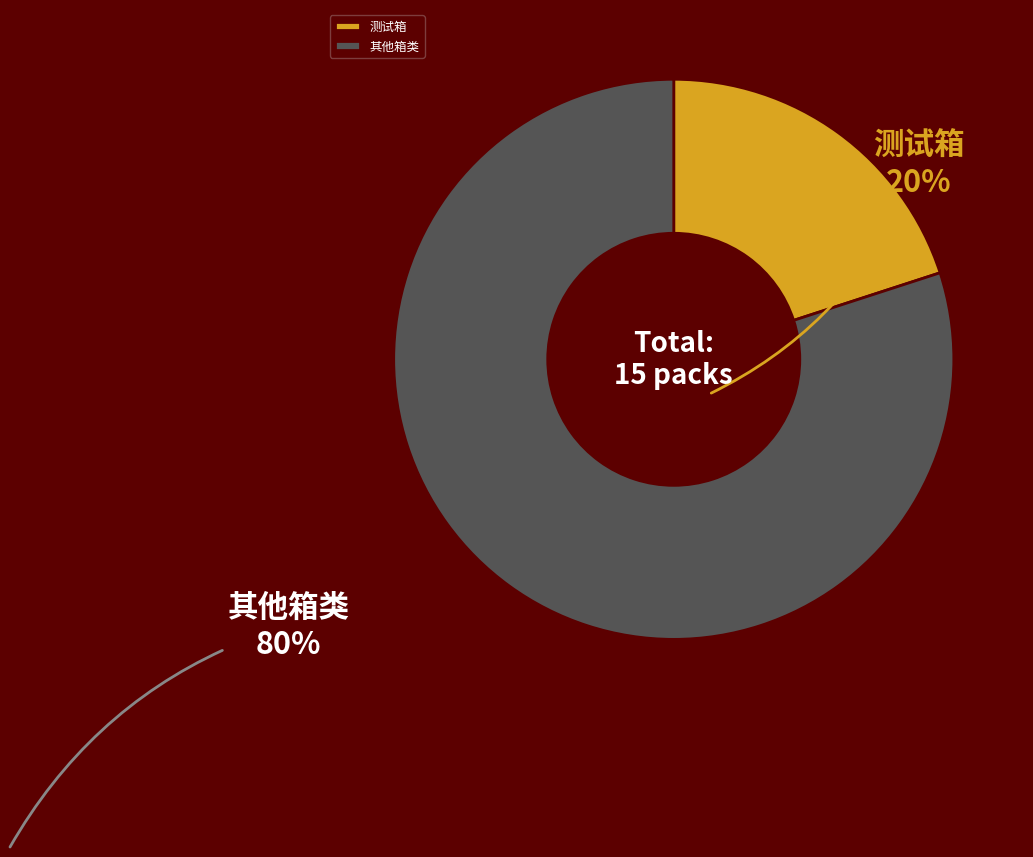

Do 其他箱类 and 测试箱 together represent more than half of the pie?

Yes